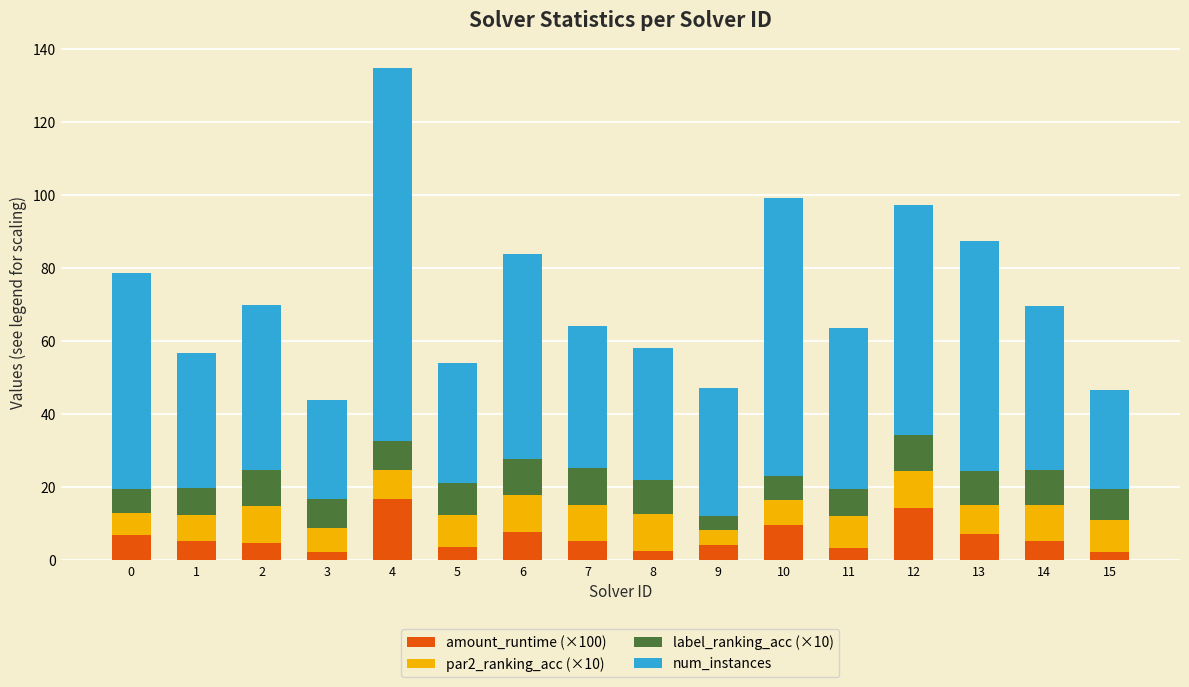

What is the value of the amount_runtime (×100) bar at the 6th from the left?

3.7